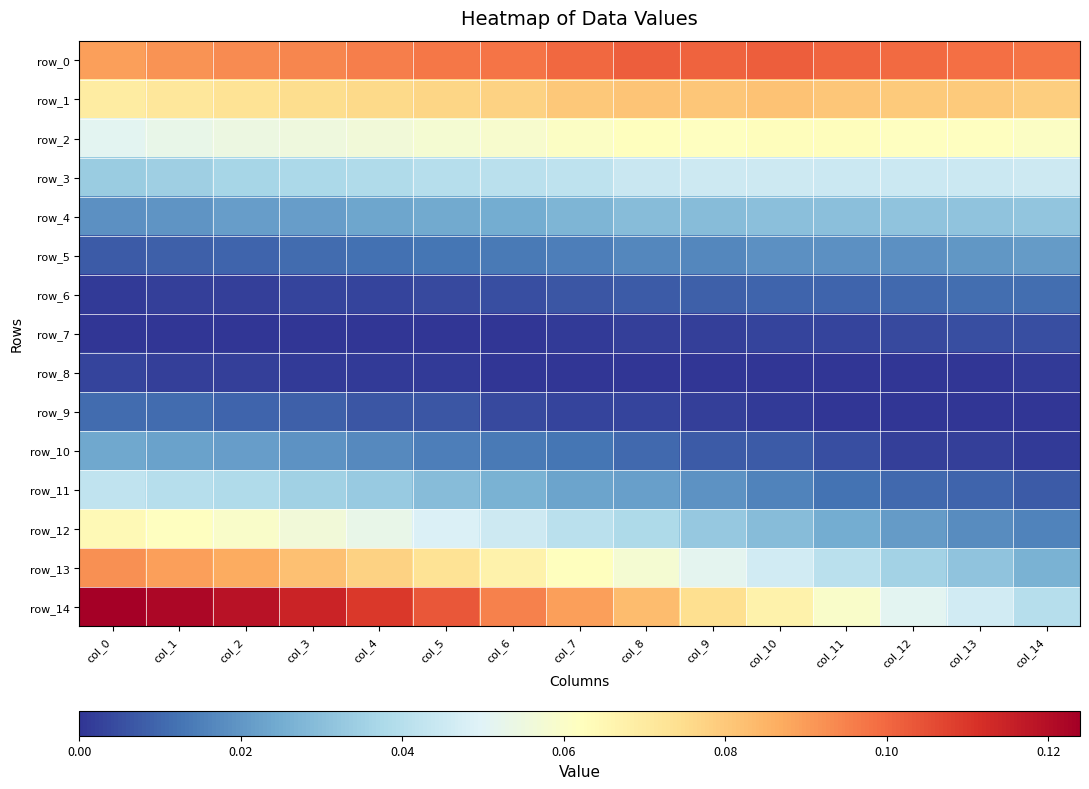

Count the row_8 values in the range 0 to 1.

15